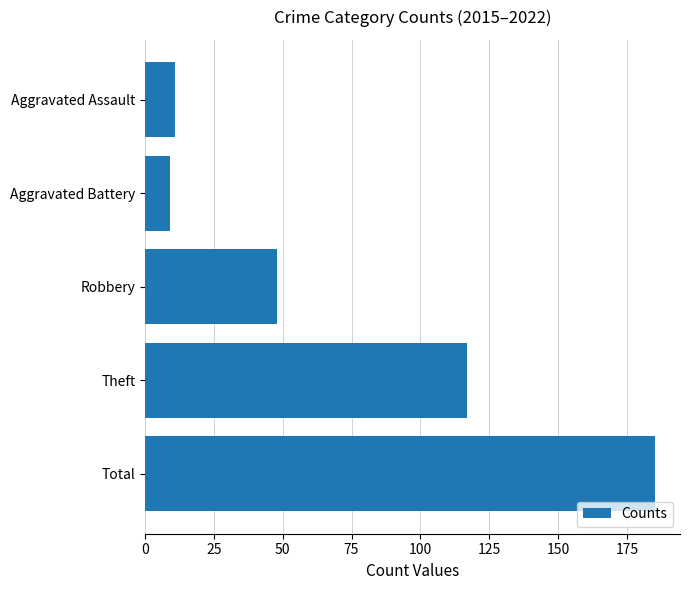

Between Total and Theft, which is larger?

Total